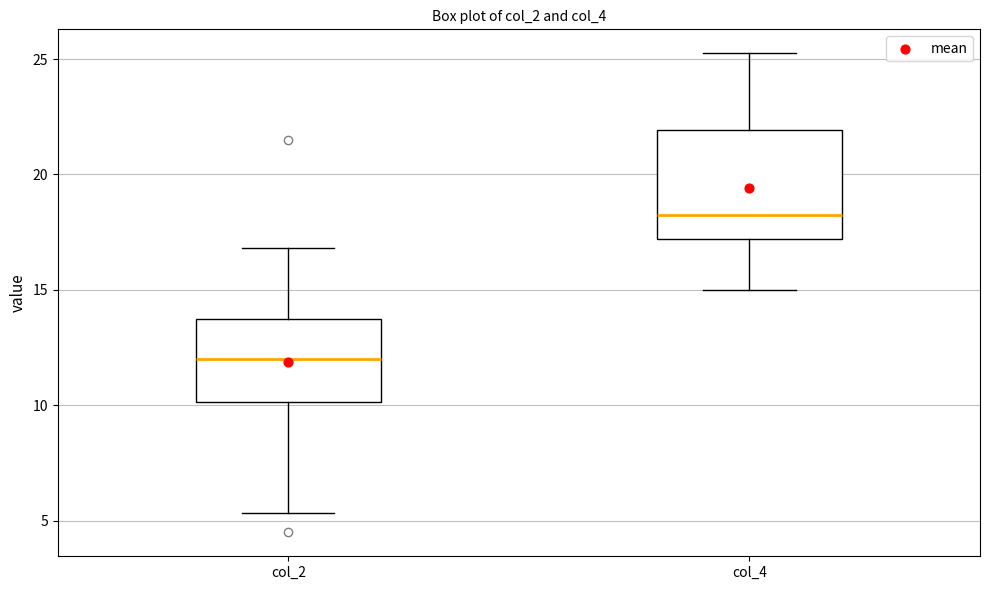

Reading left to right, transcribe this box plot: for each box, give where its median line is, the range the box spans, and where its two whiskers end, as read against the y-axis. The values are not printed on the chart, so give them approximately, as read against the axis.

col_2: median 12.0, box 10.0 to 14.0, whiskers 5.5 to 17.0
col_4: median 18.5, box 17.0 to 22.0, whiskers 15.0 to 25.5